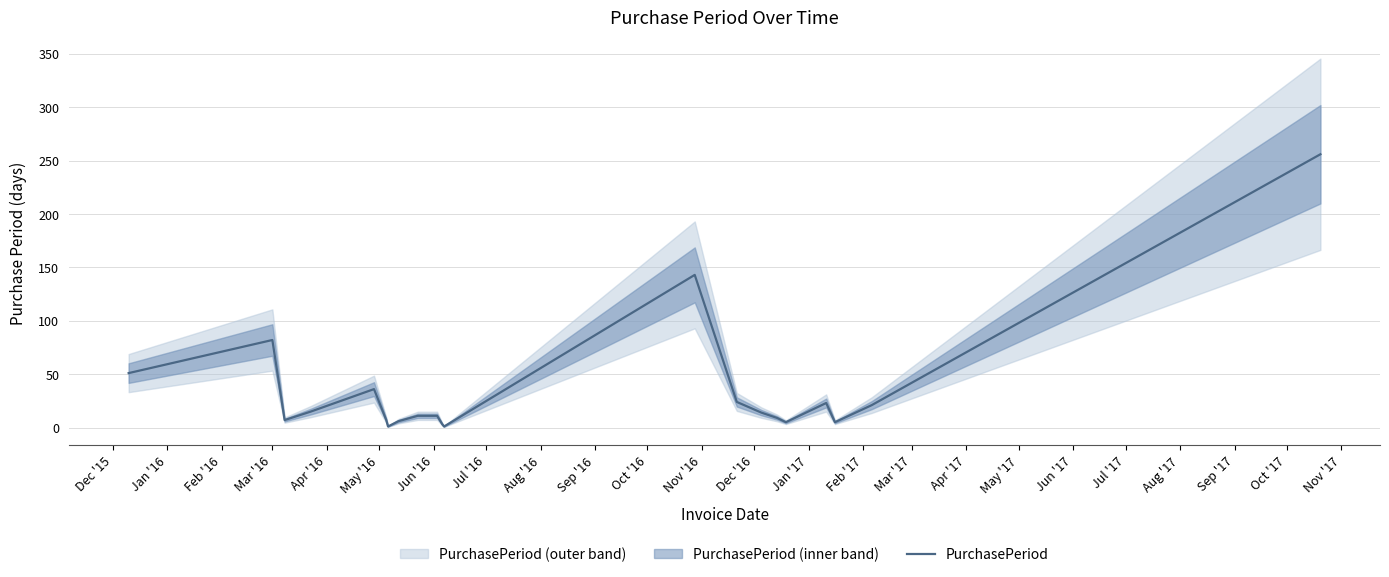

Count the number of data series in this chart.

1